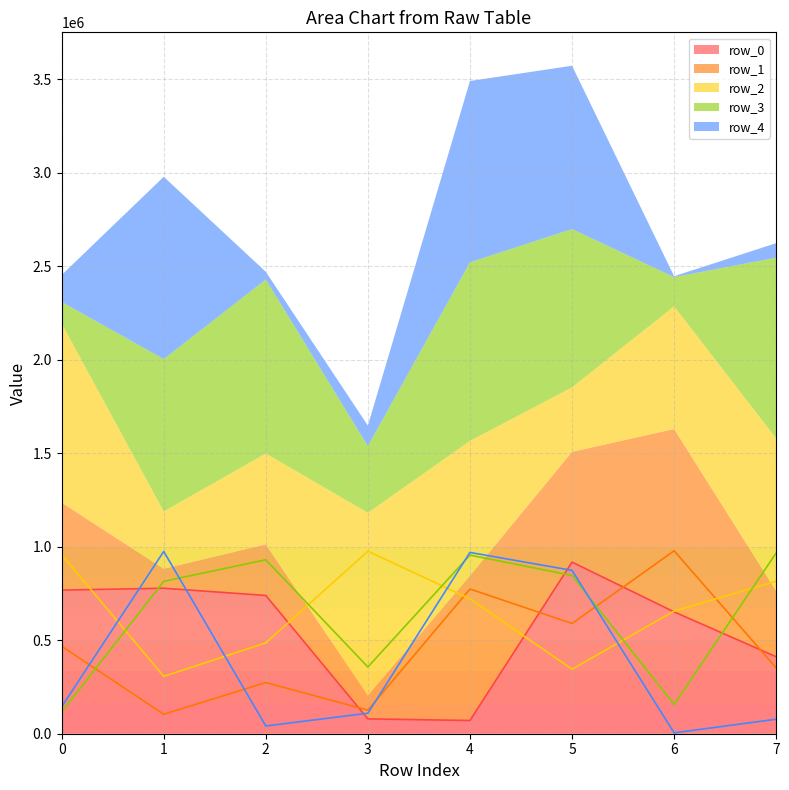

At which category does row_1 reach its first local valley?

1